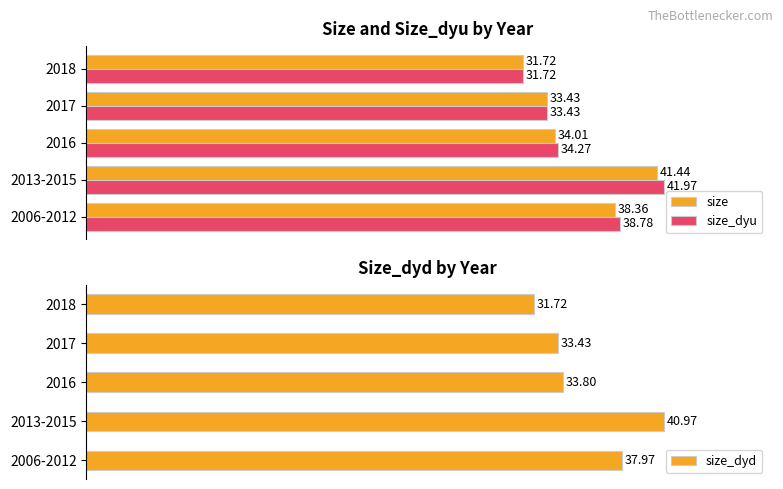

Reading left to right, what are all the values shown in this chart?

size: 38.4	41.4	34.0	33.4	31.7
size_dyu: 38.8	42.0	34.3	33.4	31.7
size_dyd: 38.0	41.0	33.8	33.4	31.7